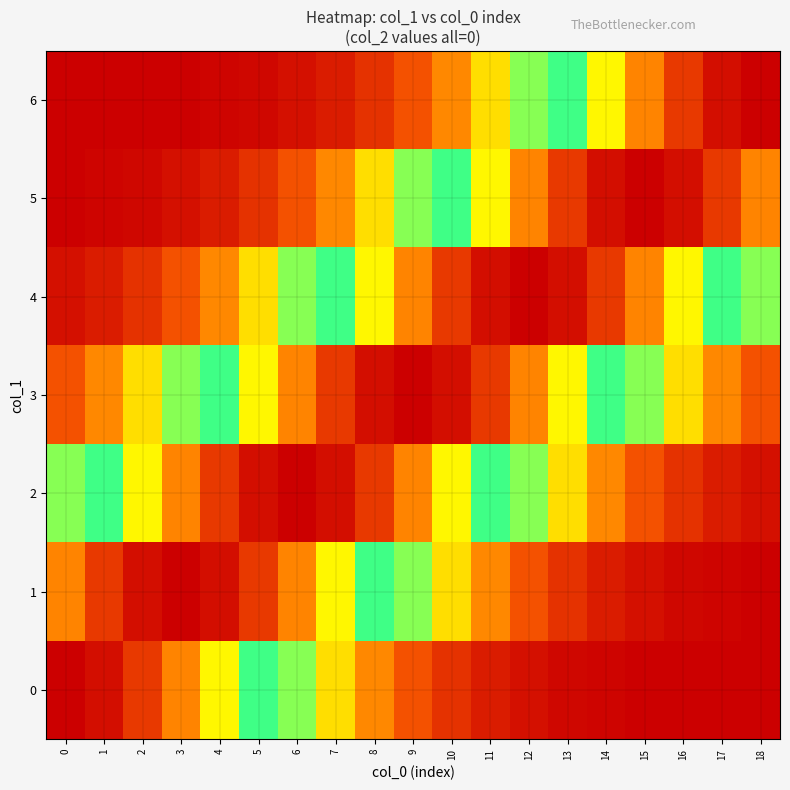

How many series are shown in this chart?

7